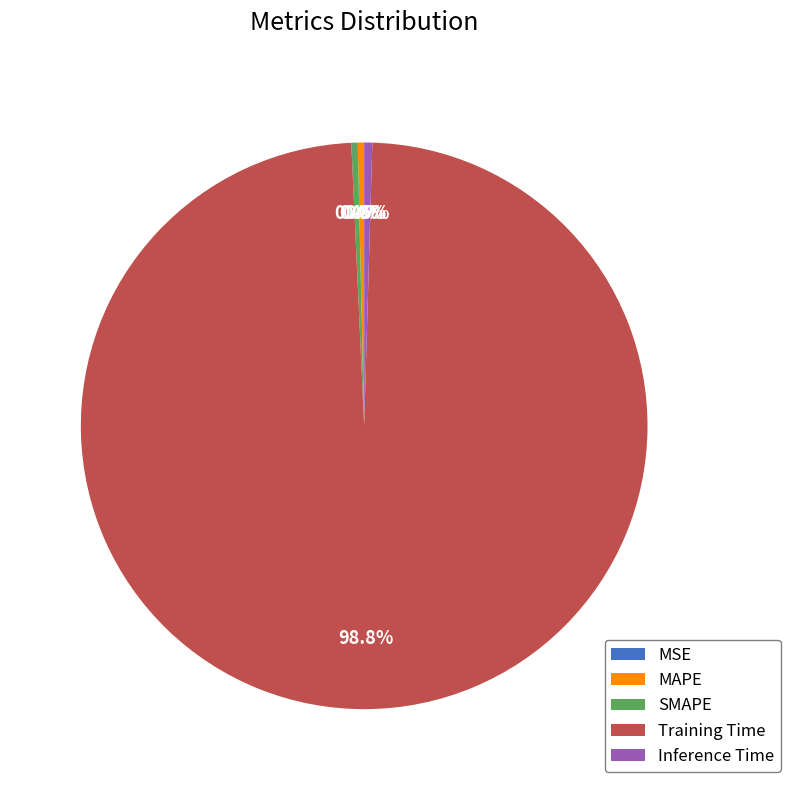

Is it true that MAPE is 0% of the pie?

True